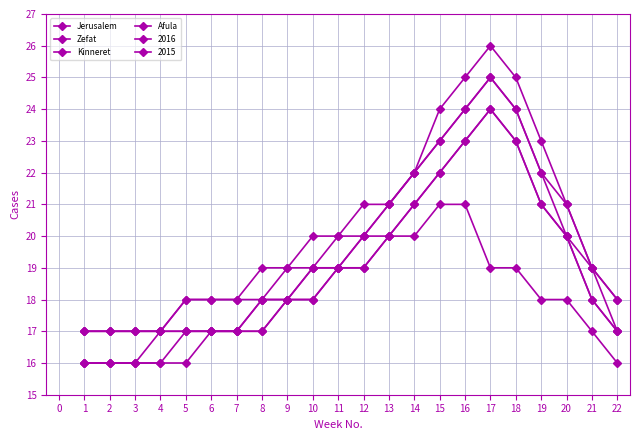

The Afula series shows 20 at 20. True or false?

True